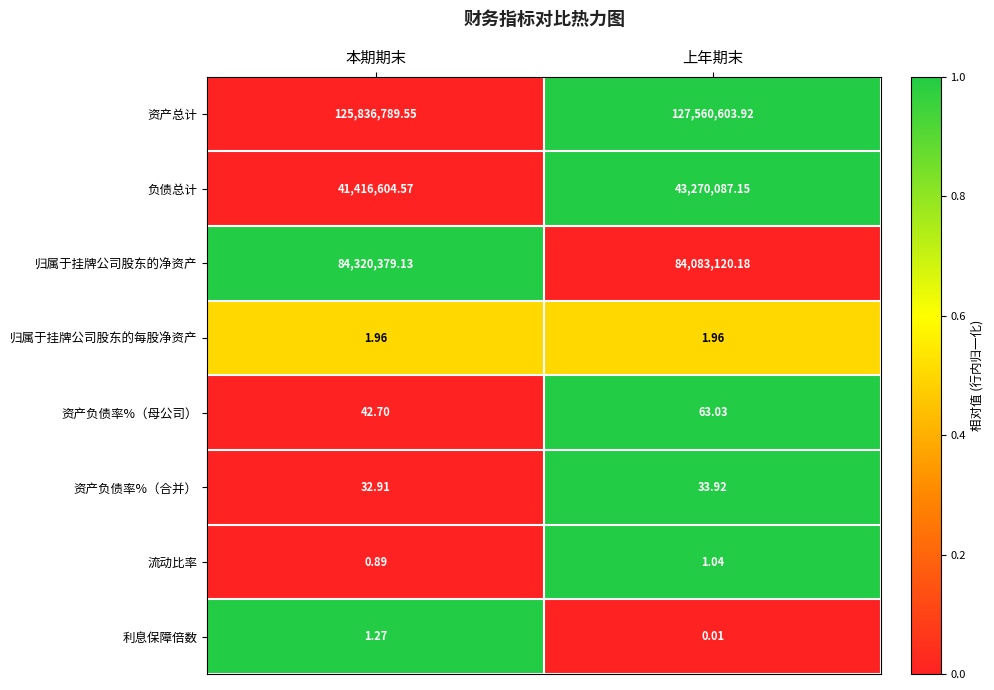

Where does the 归属于挂牌公司股东的净资产 series first go above 84320379?

本期期末